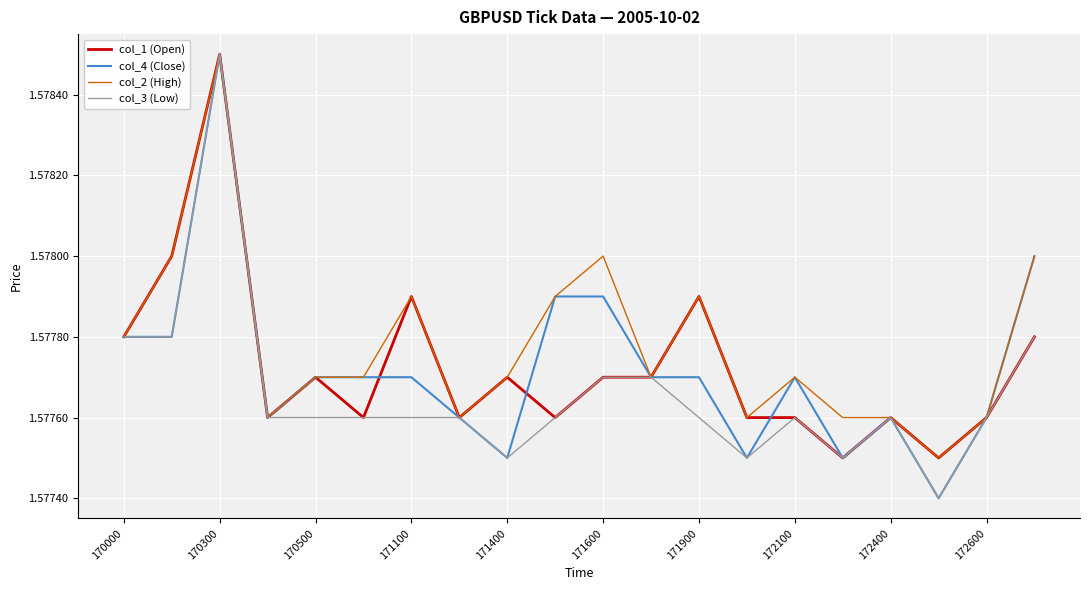

Which series has the largest total across all categories?

col_2 (High)